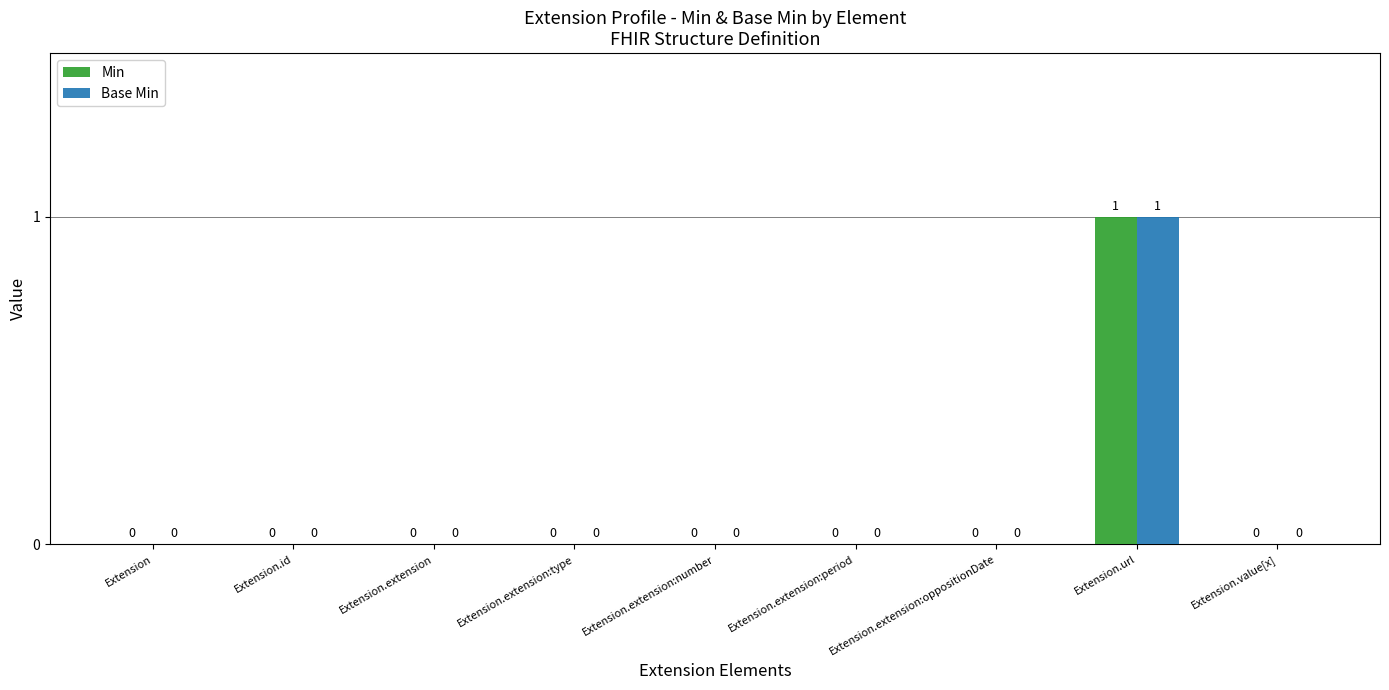

Is the value of Min at Extension.url greater than the value of Base Min at Extension.extension?

Yes